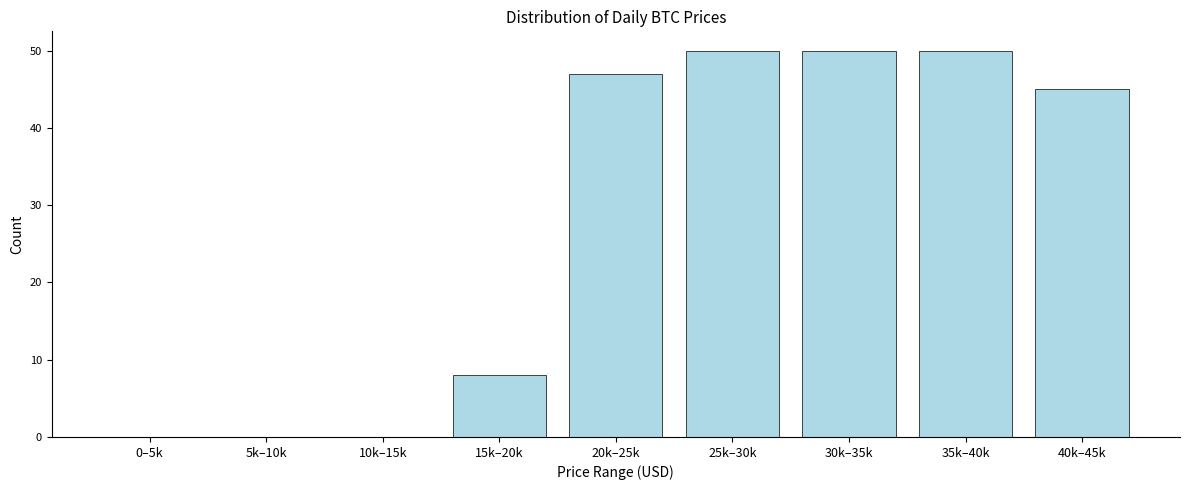

Reading left to right, what are all the values shown in this chart?

0–5k=0	5k–10k=0	10k–15k=0	15k–20k=8	20k–25k=47	25k–30k=50	30k–35k=50	35k–40k=50	40k–45k=45